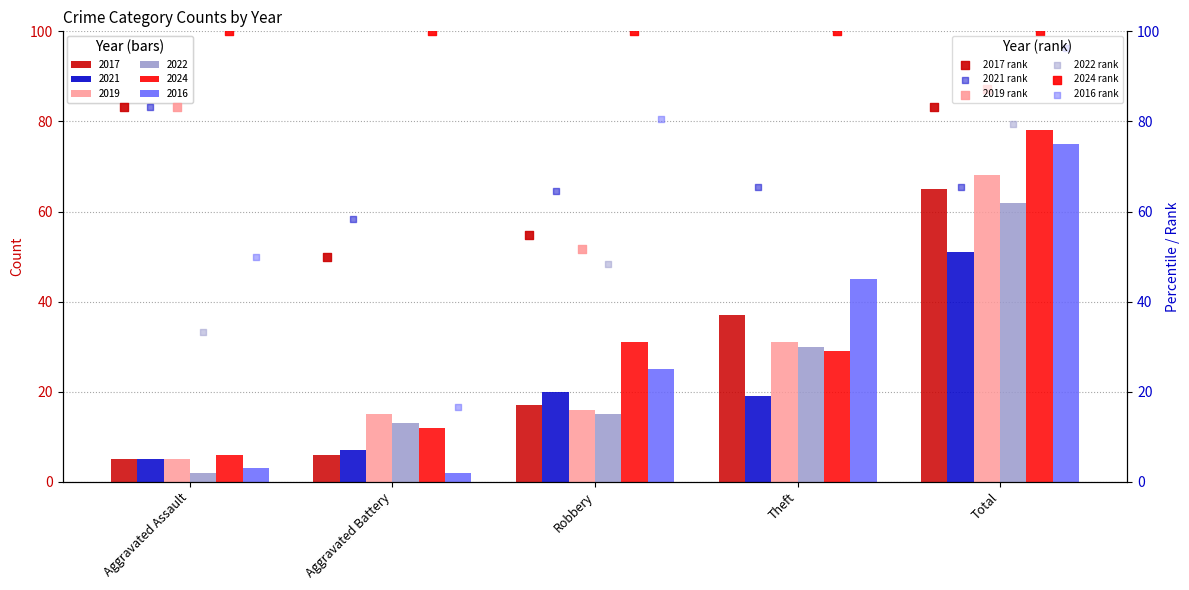

What are all the series names shown in the legend?

2017 rank, 2021 rank, 2019 rank, 2022 rank, 2024 rank, 2016 rank